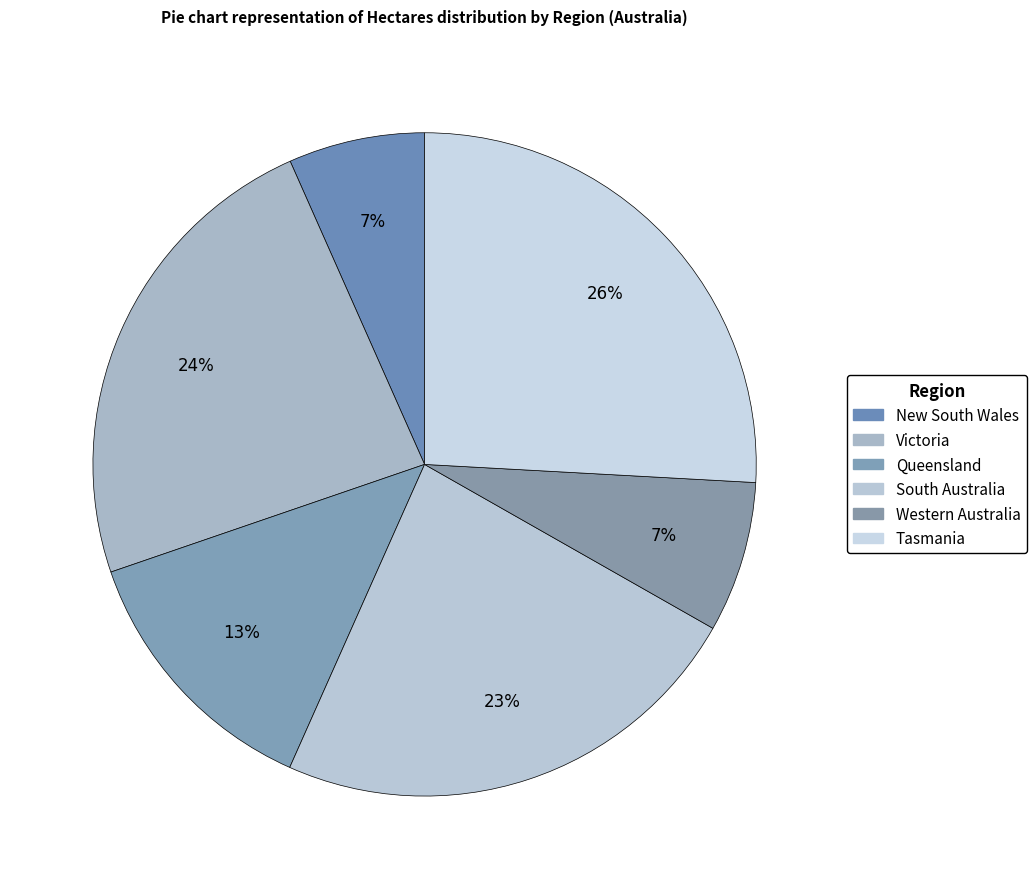

To the nearest percent, what portion does Queensland represent?

13%